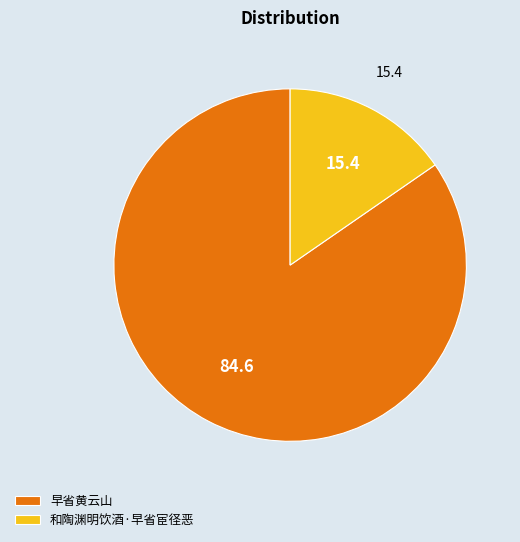

Is the sum of 和陶渊明饮酒·早省宦径恶 and 早省黄云山 greater than half?

Yes